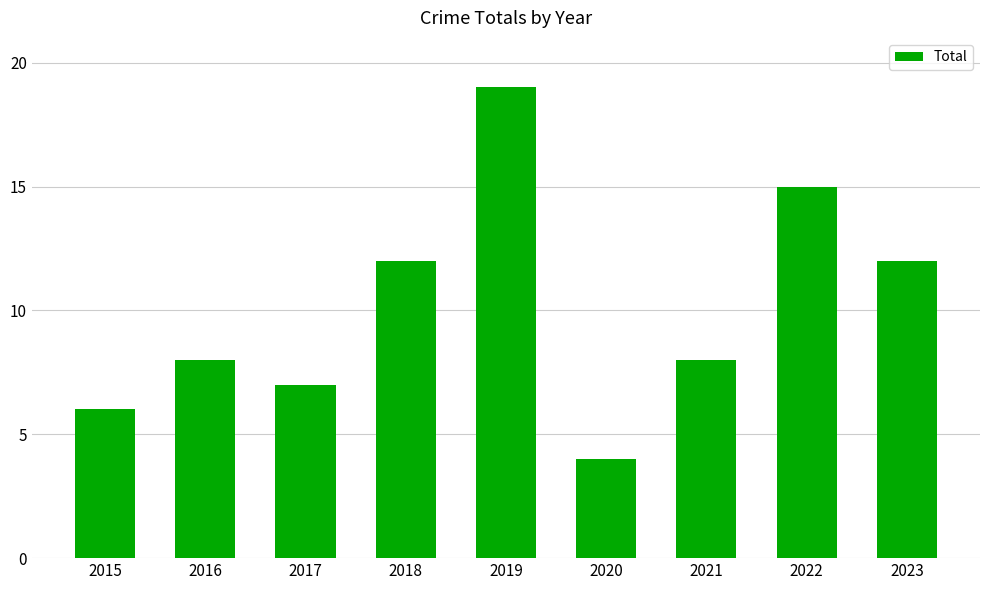

Does the chart contain any negative values?

No